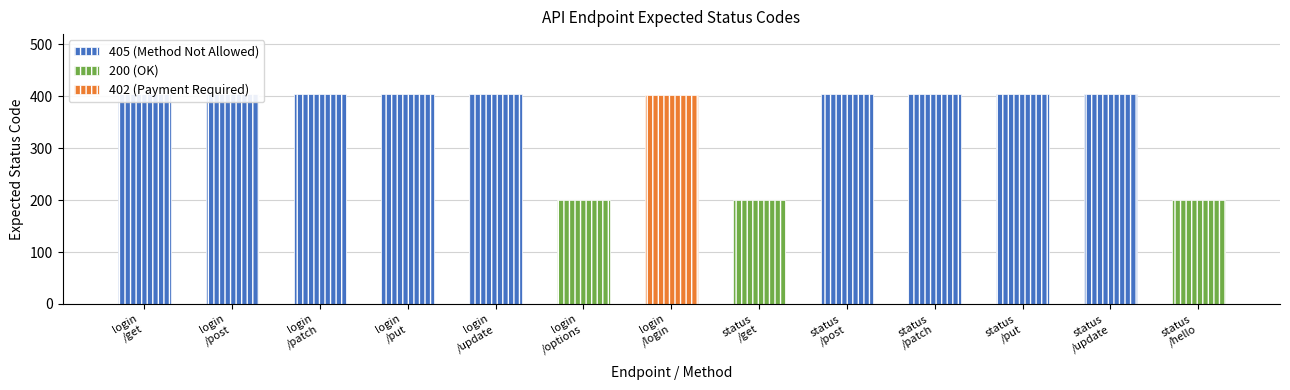

What is the greatest value displayed?

405